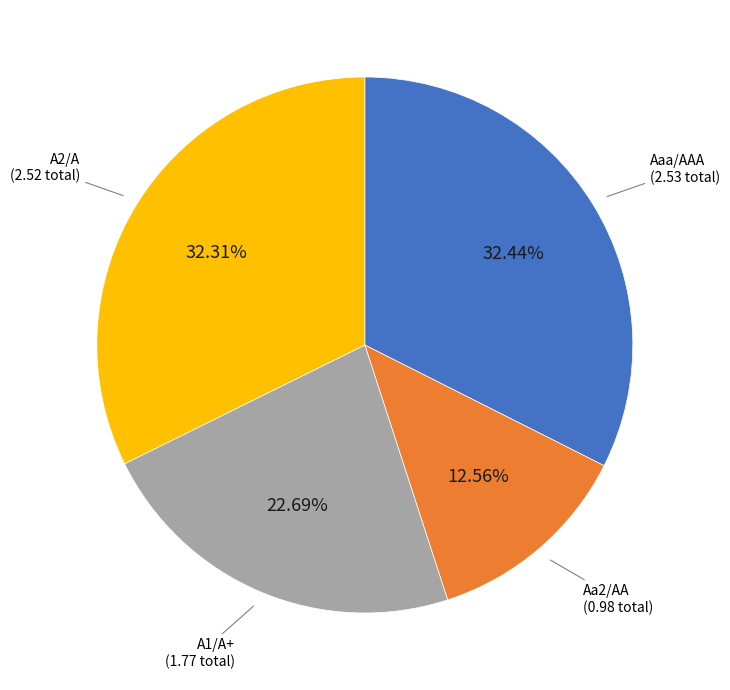

Does Aaa/AAA represent more than half of the total?

No